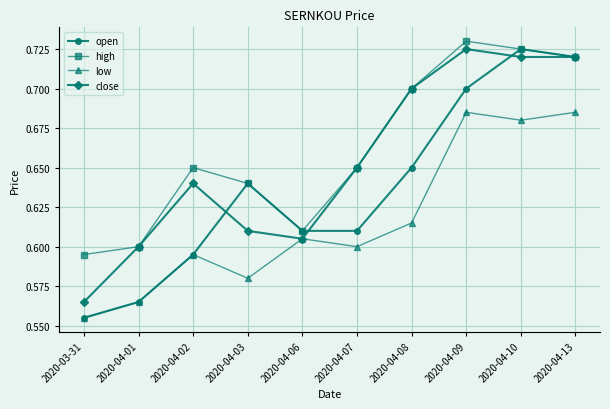

What is the total value across all series at 2020-04-07?

2.5